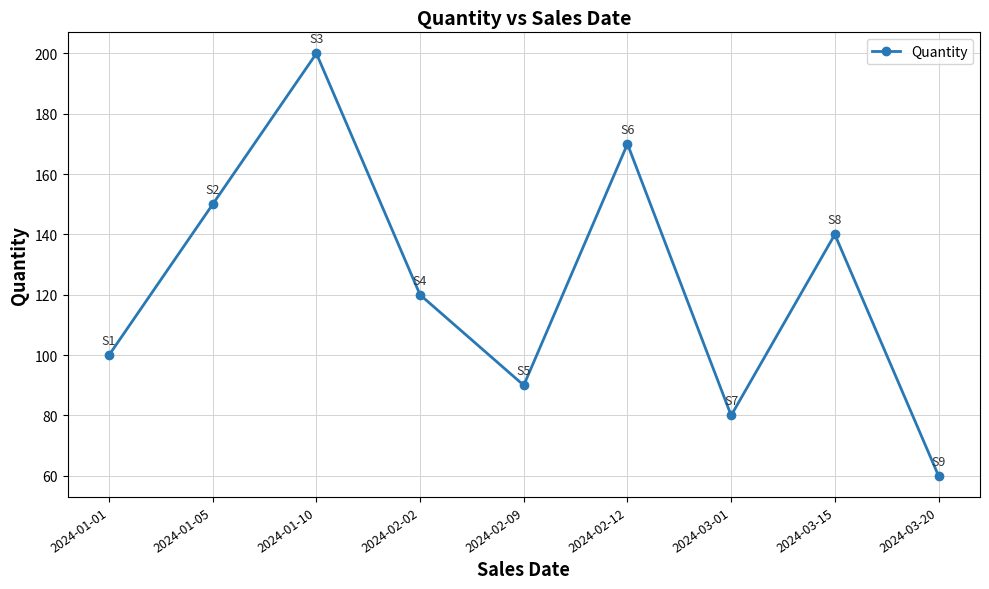

Does the chart display data point markers on the line(s)?

Yes